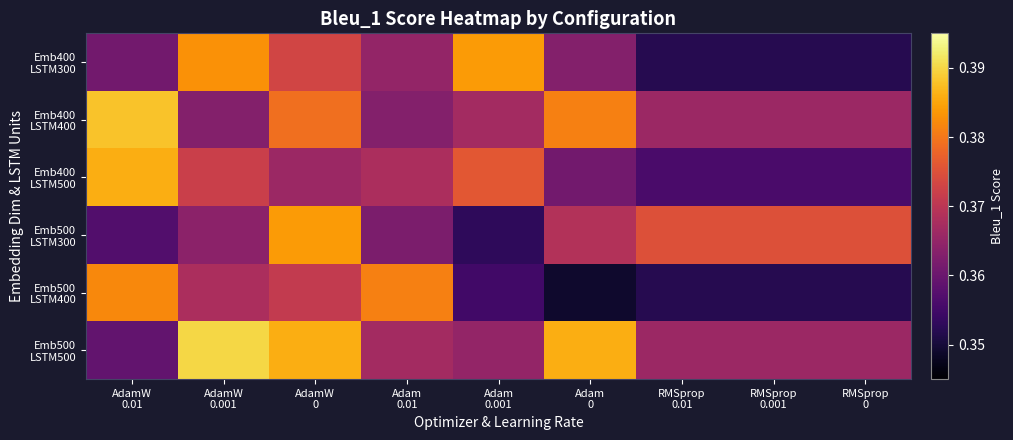

Between Adam 0.01 and RMSprop 0.001, which series saw the biggest shift?

Emb500 LSTM400